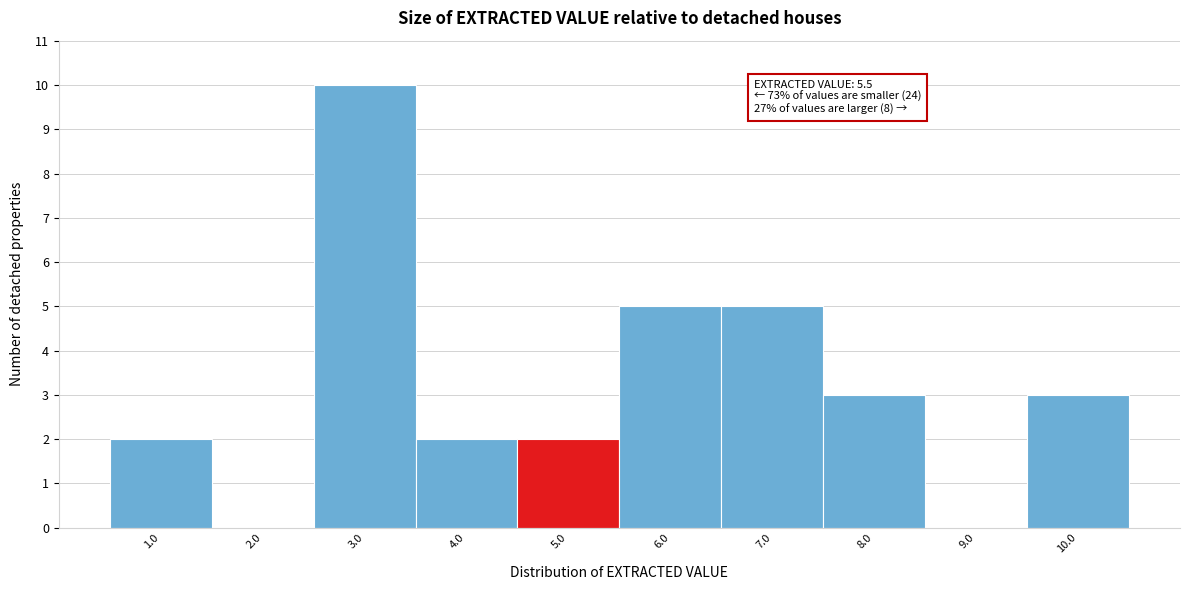

Reading left to right, what are all the values shown in this chart?

1.0=2	2.0=0	3.0=10	4.0=2	5.0=2	6.0=5	7.0=5	8.0=3	9.0=0	10.0=3